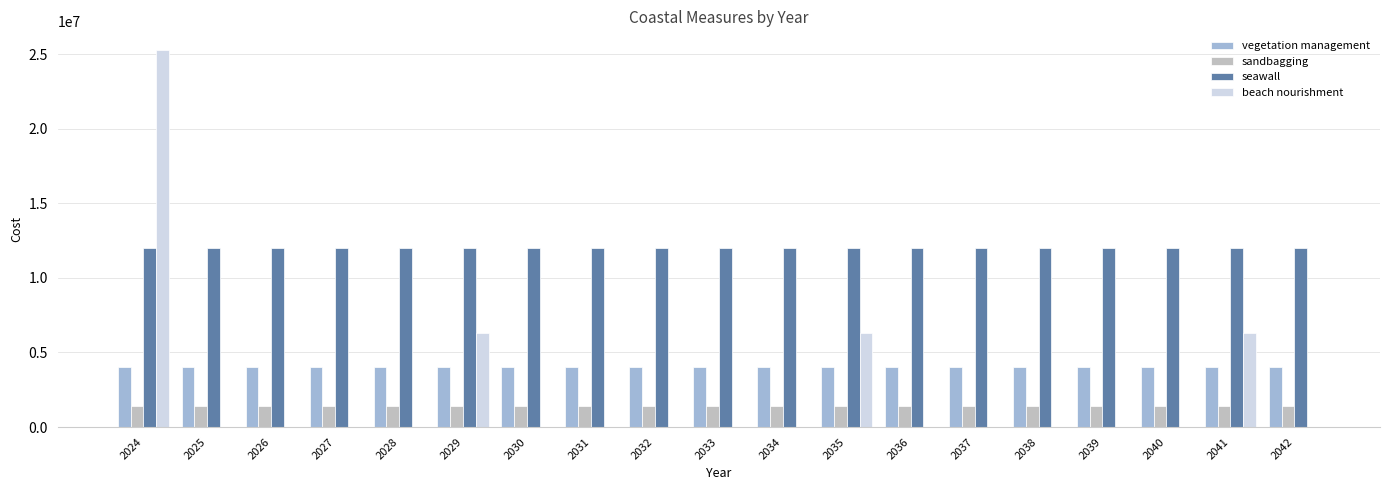

The value of vegetation management at 2026 is 4000000.0. True or false?

True